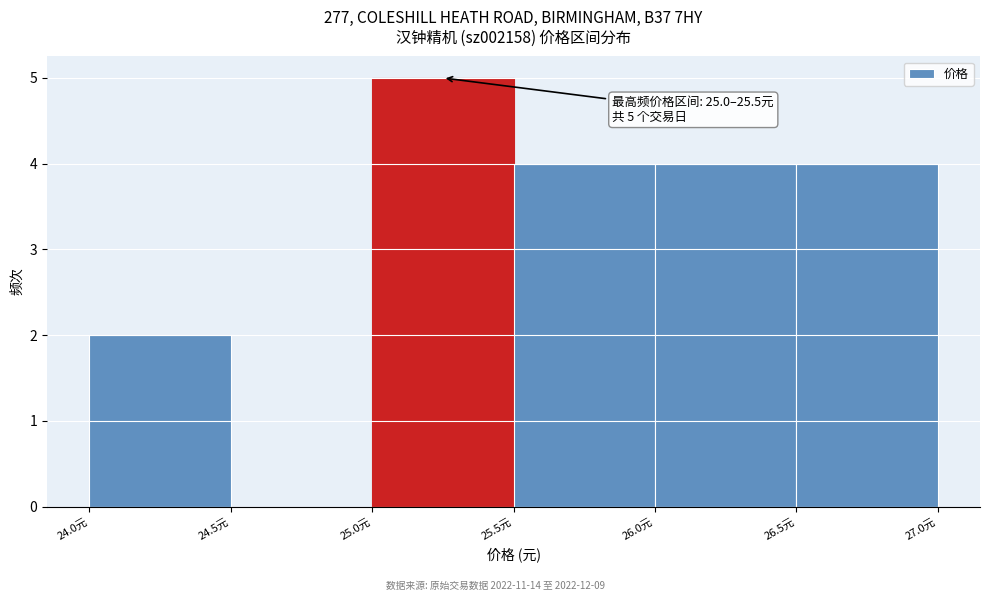

Which range on the x-axis has the tallest bar?

25.0 to 25.5